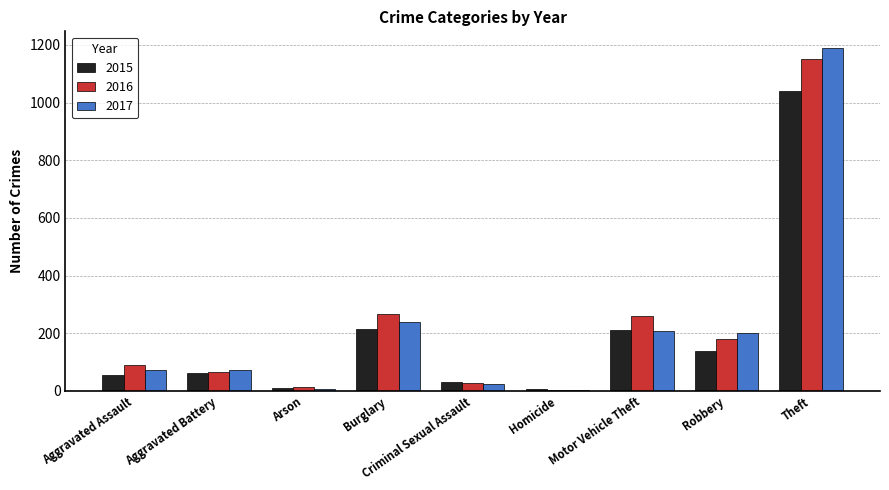

What is the label of the 5th bar from the right?

Criminal Sexual Assault